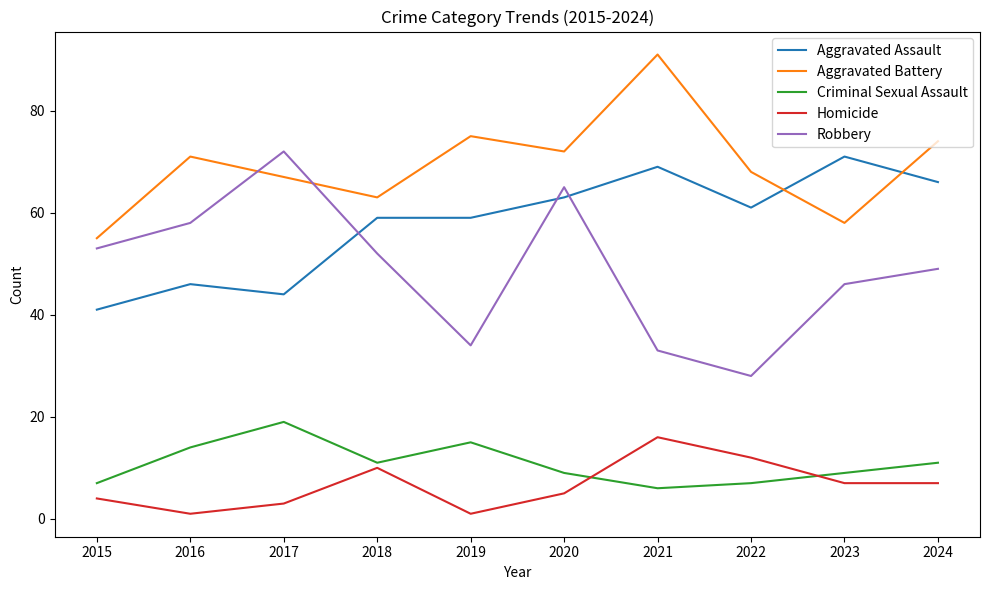

Reading left to right, what are all the values shown in this chart?

Aggravated Assault: 2015=41	2016=46	2017=44	2018=59	2019=59	2020=63	2021=69	2022=61	2023=71	2024=66
Aggravated Battery: 2015=55	2016=71	2017=67	2018=63	2019=75	2020=72	2021=91	2022=68	2023=58	2024=74
Criminal Sexual Assault: 2015=7	2016=14	2017=19	2018=11	2019=15	2020=9	2021=6	2022=7	2023=9	2024=11
Homicide: 2015=4	2016=1	2017=3	2018=10	2019=1	2020=5	2021=16	2022=12	2023=7	2024=7
Robbery: 2015=53	2016=58	2017=72	2018=52	2019=34	2020=65	2021=33	2022=28	2023=46	2024=49